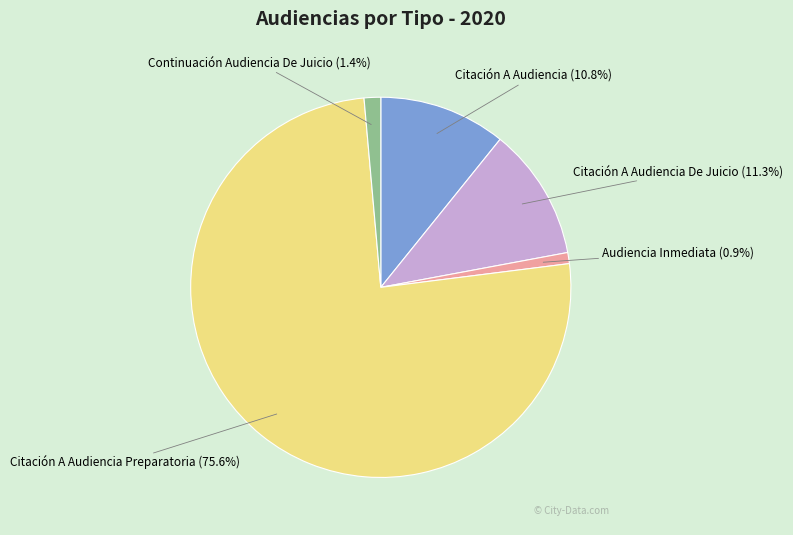

Is there any slice that represents more than half of the pie?

Yes